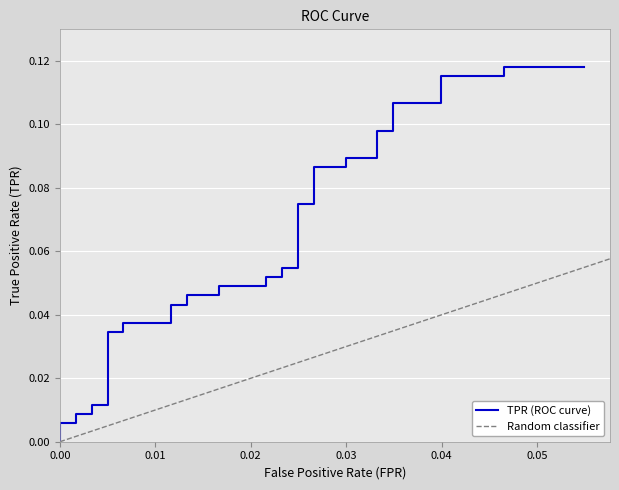

True or false: the data has more than 2 interior local peaks.

False